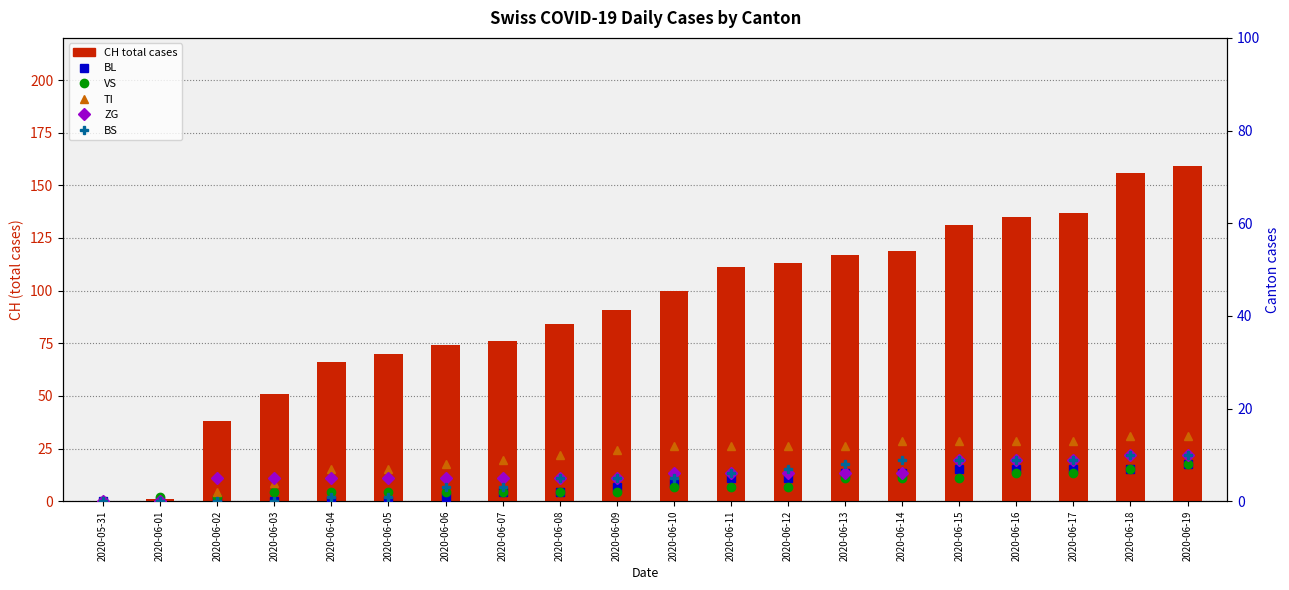

Which has a higher value, 2020-06-10 or 2020-06-05?

2020-06-10